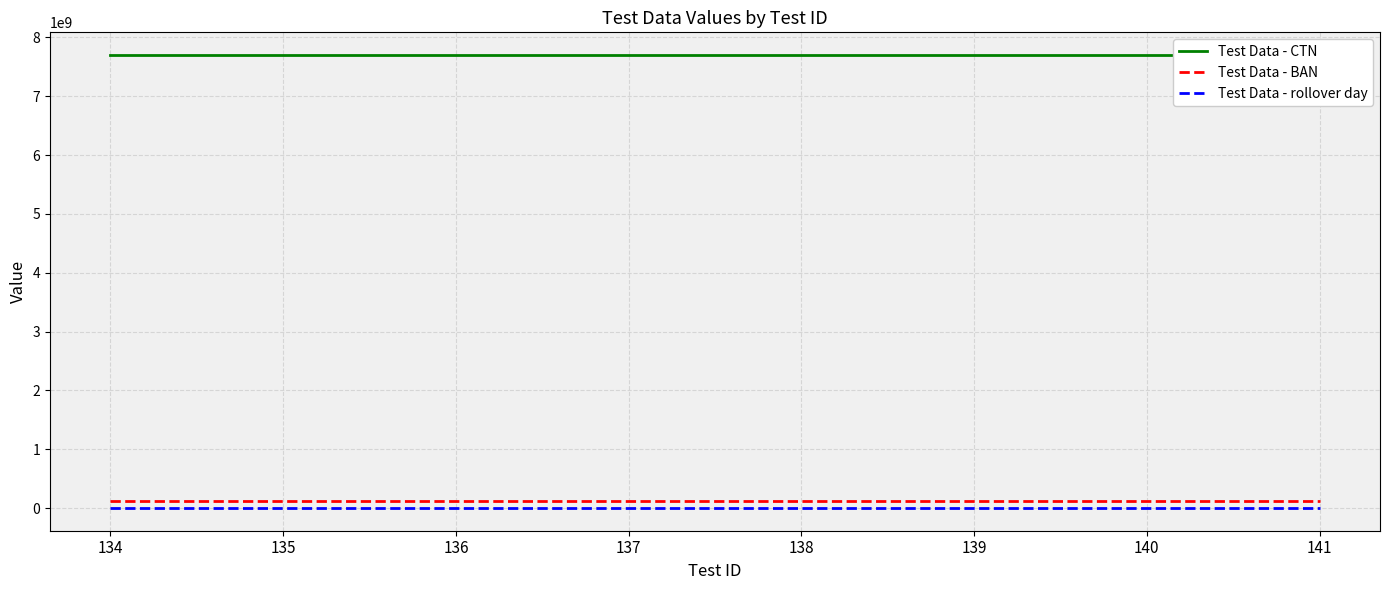

Reading left to right, what are all the values shown in this chart?

Test Data - CTN: 134=7701000134	135=7701000135	136=7701000136	137=7701000137	138=7701000138	139=7701000139	140=7701000140	141=7701000141
Test Data - BAN: 134=123000134	135=123000135	136=123000136	137=123000137	138=123000138	139=123000139	140=123000140	141=123000141
Test Data - rollover day: 134=1	135=1	136=1	137=1	138=1	139=1	140=1	141=1